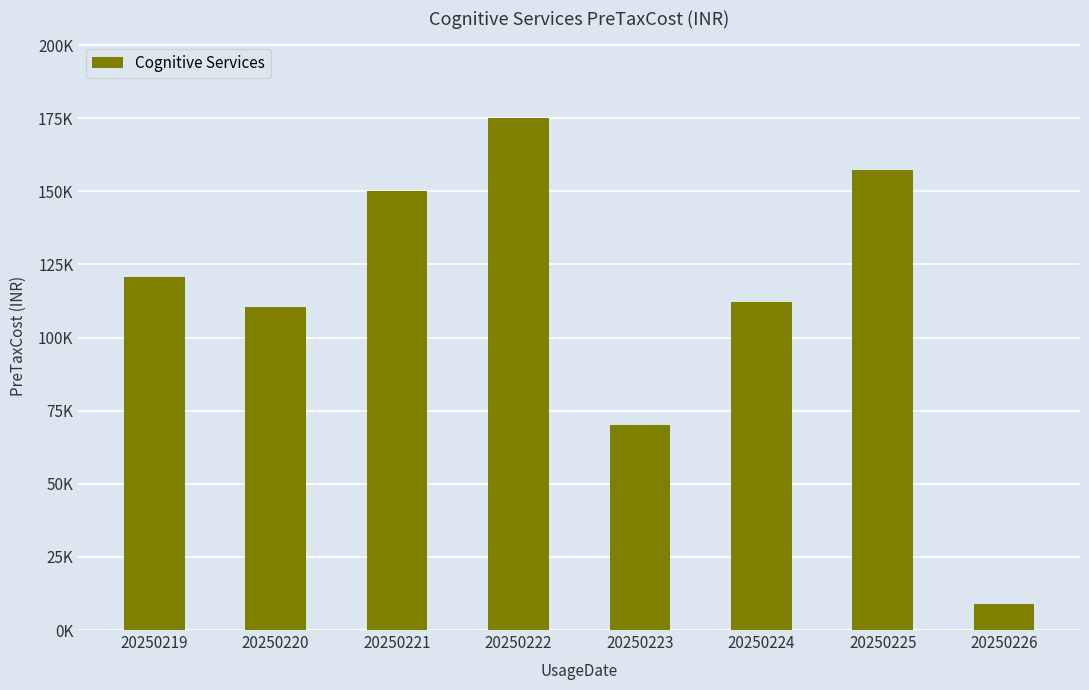

Which label corresponds to the largest value in the chart?

20250222